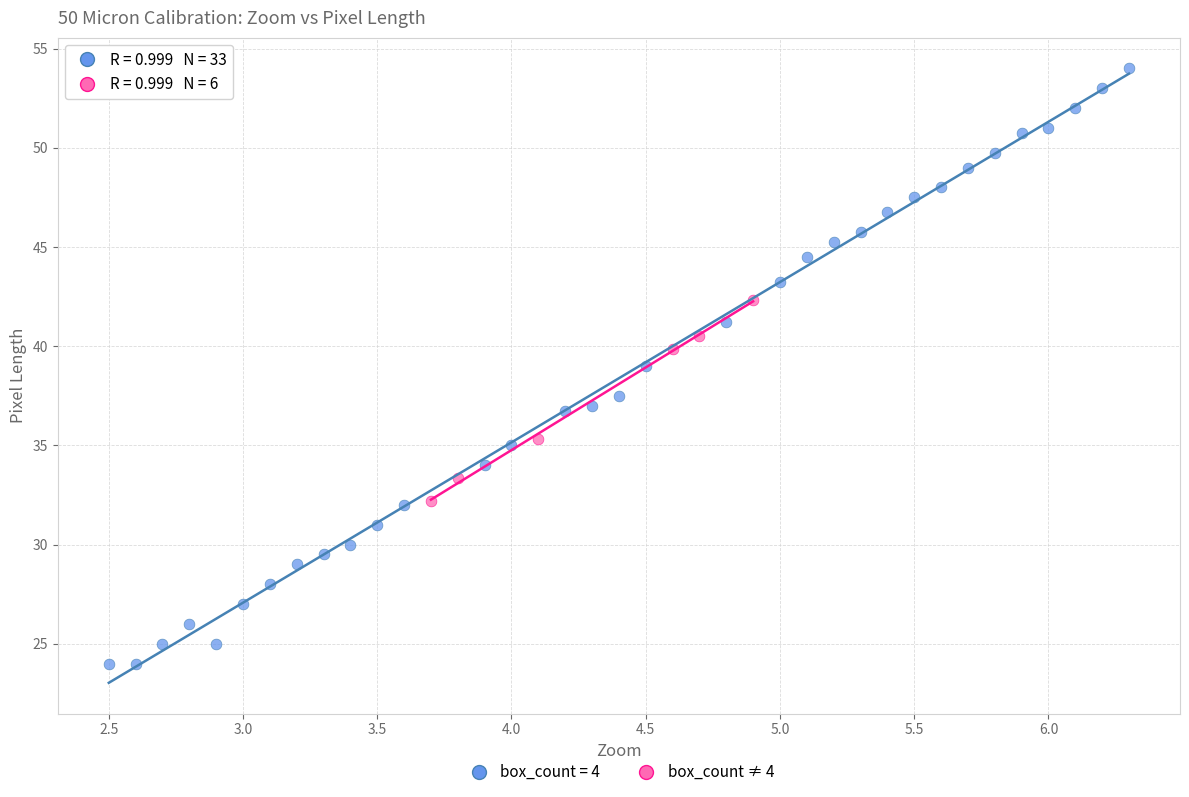

Which series contains the lowest Y value?

box_count = 4